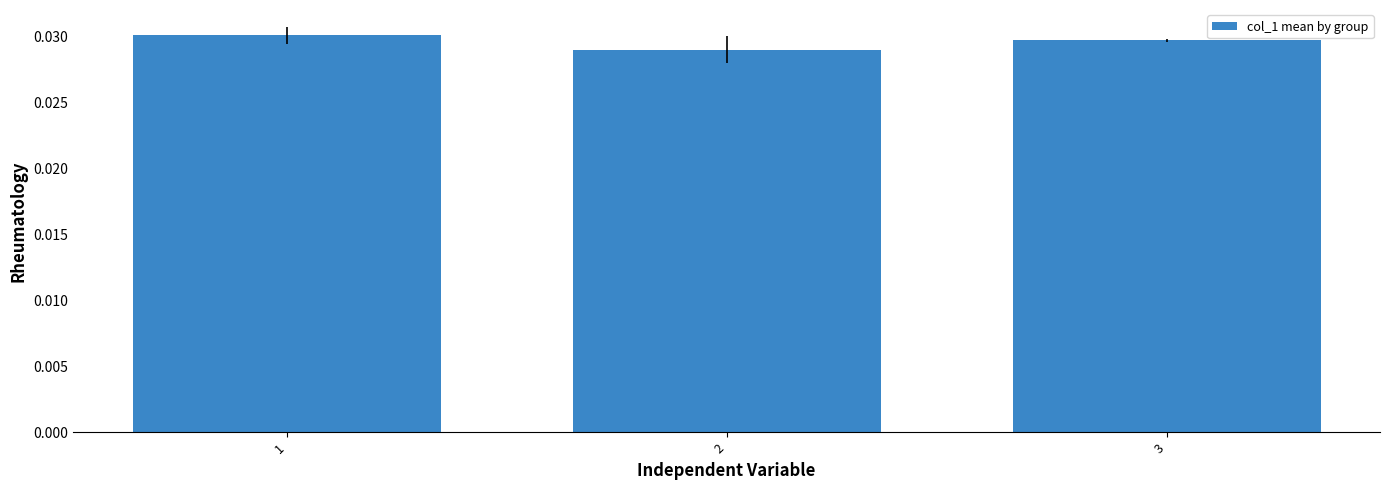

Count the values in the range 0 to 1.

3